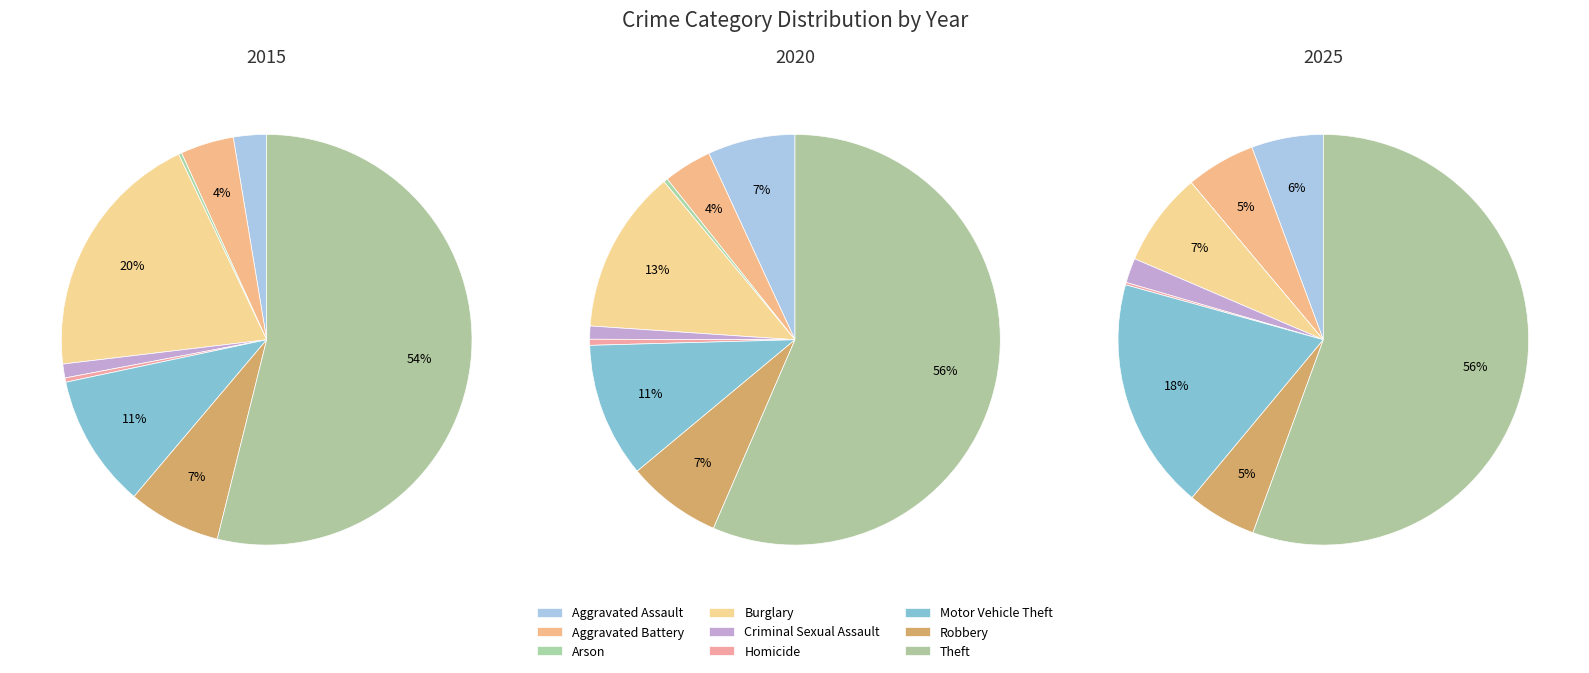

How many slices are in this pie chart?

9